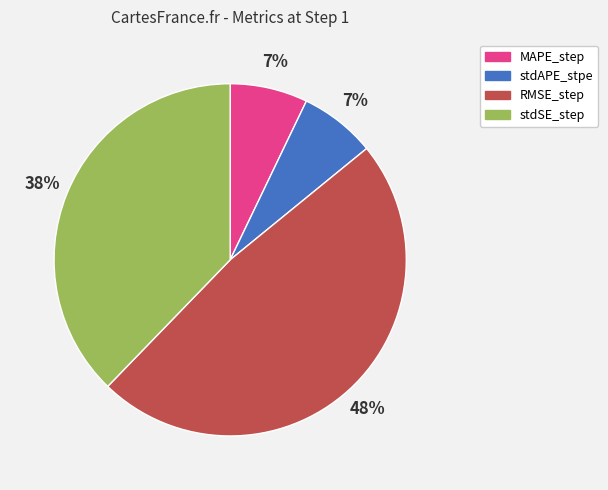

Which slice is the largest?

RMSE_step